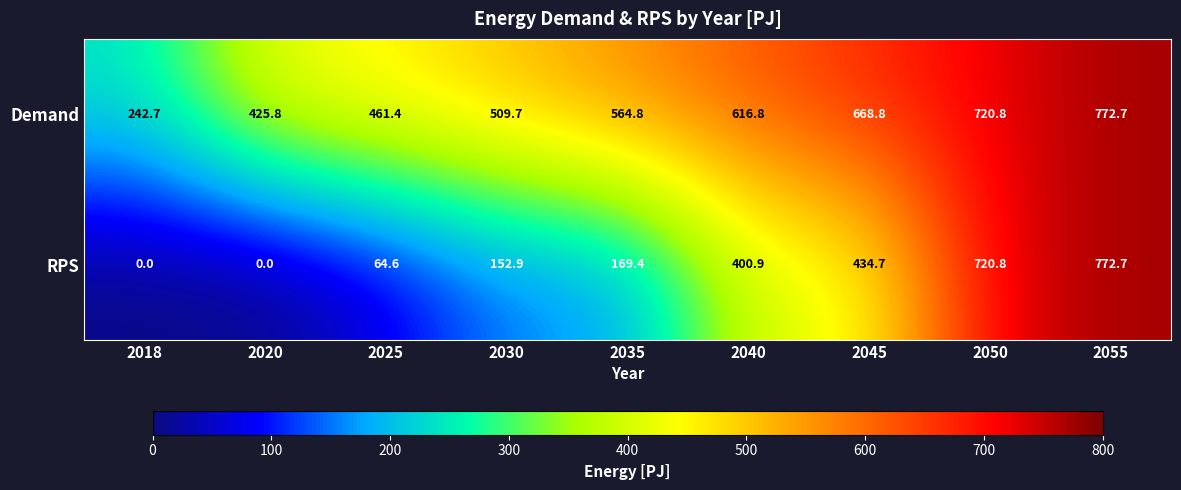

What is the approximate value of Demand at 2045?

668.8